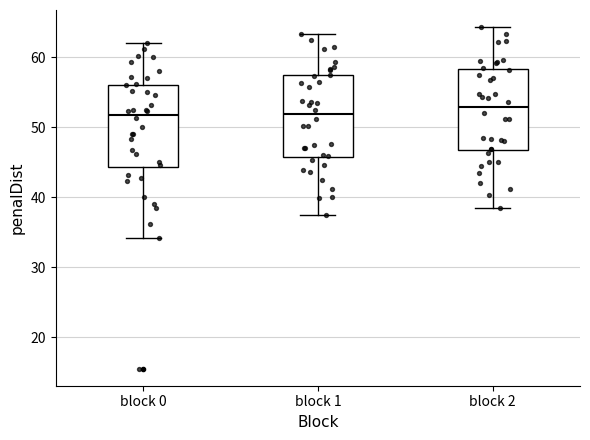

Where is the lower edge of the box for block 1 on the y-axis? The values are not printed on the chart, so give them approximately, as read against the axis.

46